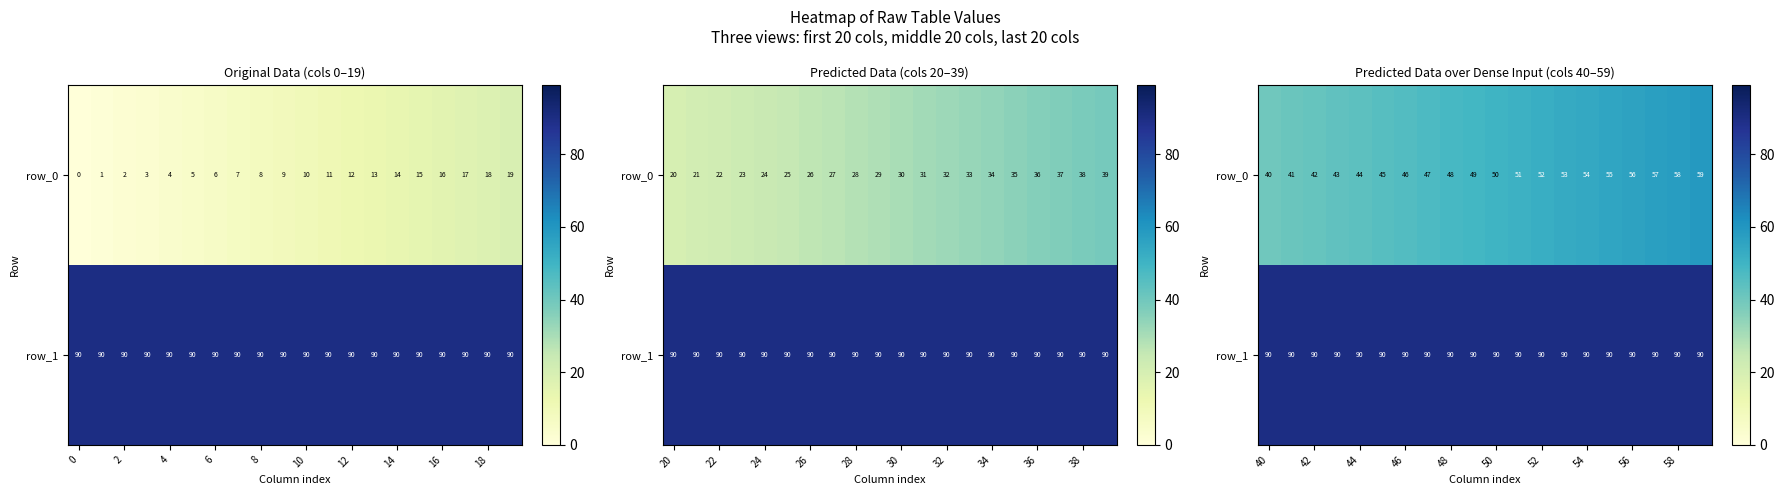

What is the average value of the row_1 series?

90